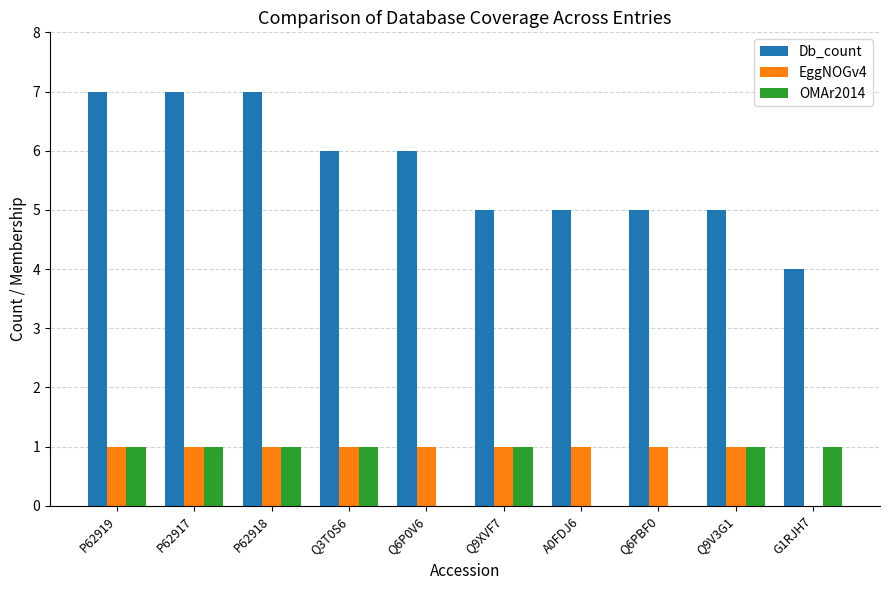

What is the sum of all OMAr2014 values?

7